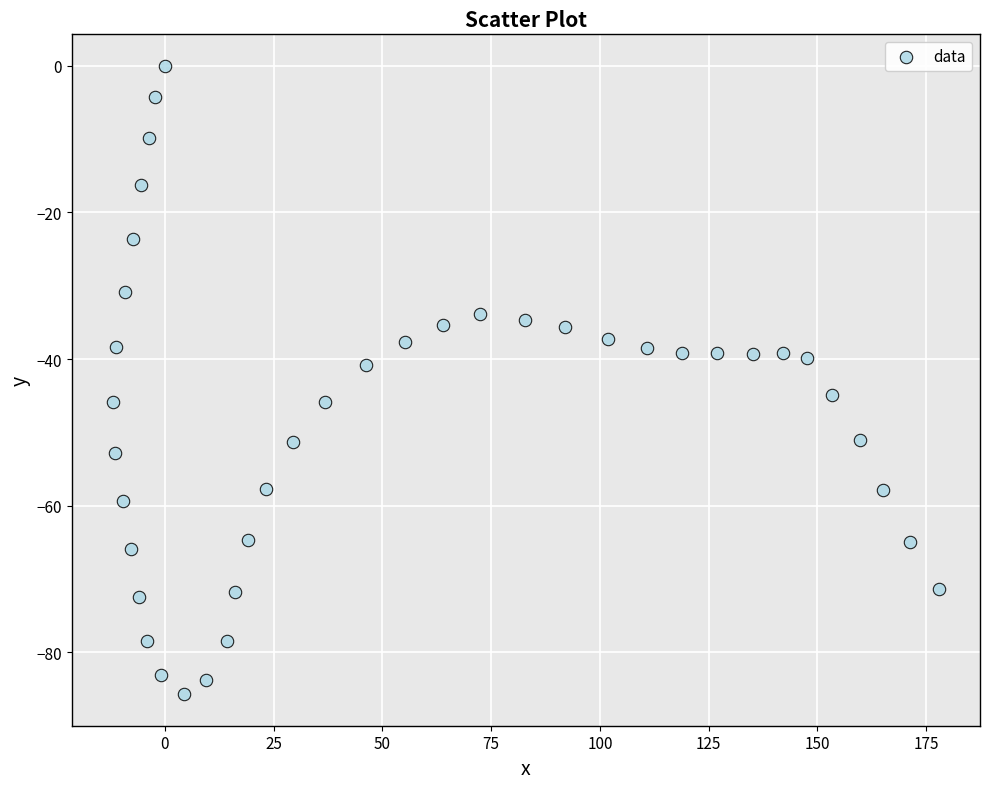

What is the range of X values (max minus min)?

189.8